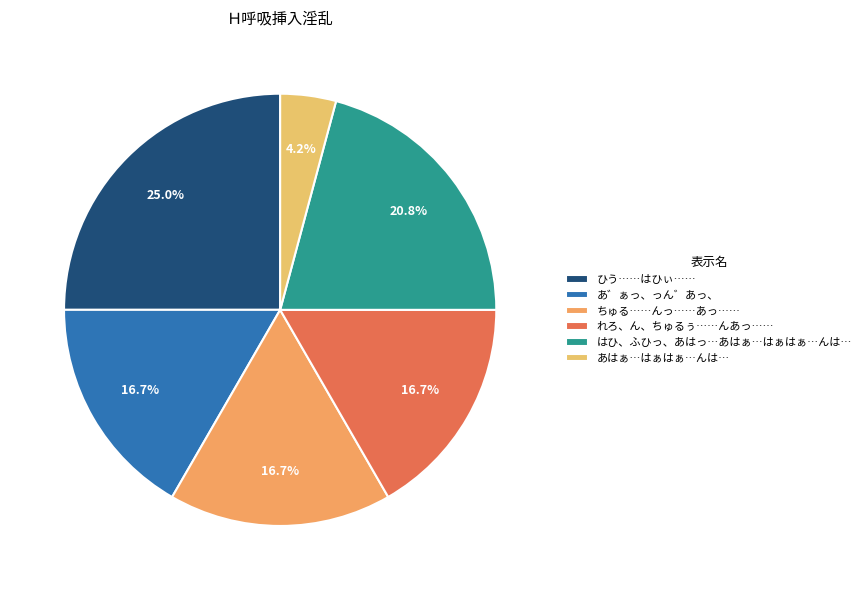

Which category has the smallest portion of the pie?

あはぁ…はぁはぁ…んは…